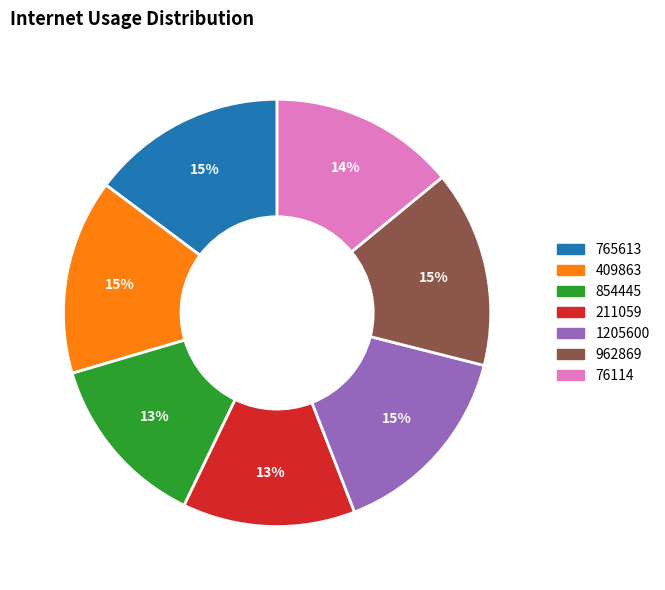

Is the sum of 76114 and 1205600 greater than half?

No